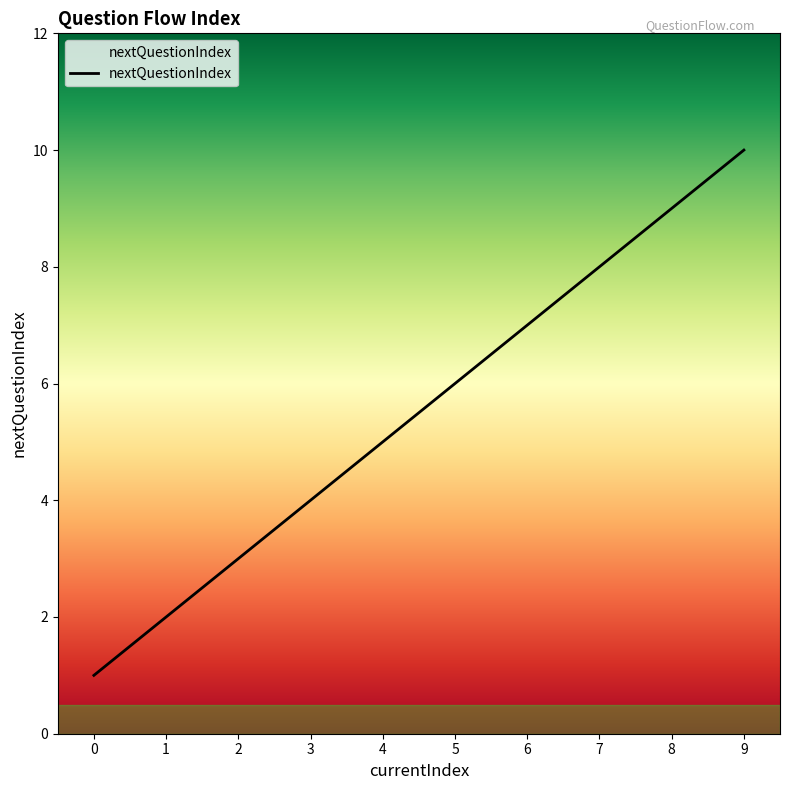

List the labels in order of value, smallest first.

0, 1, 2, 3, 4, 5, 6, 7, 8, 9